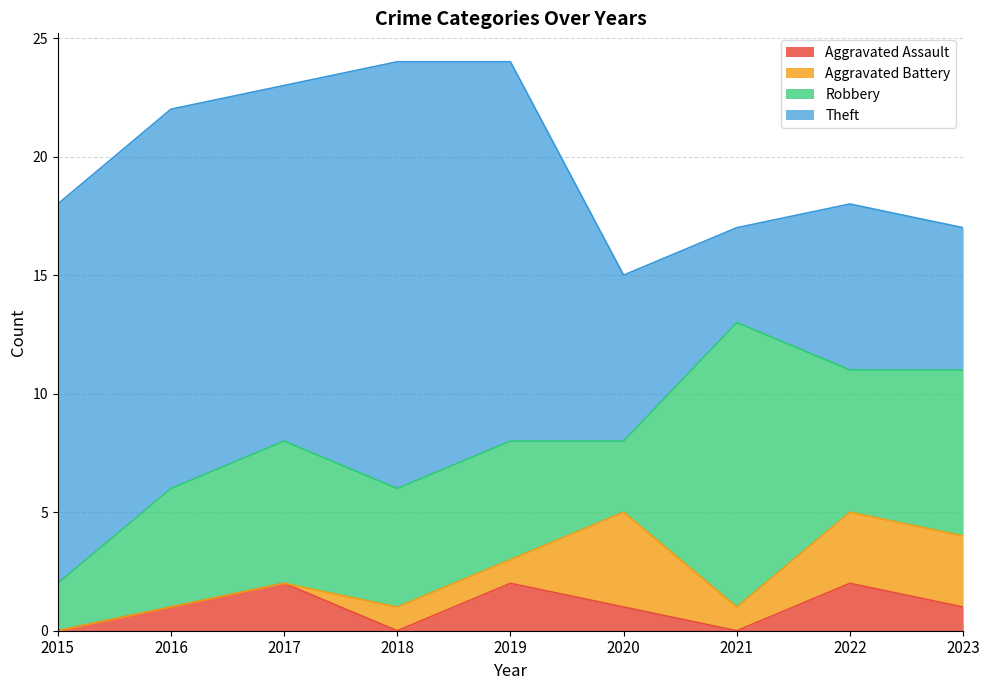

Between which two adjacent categories do Robbery and Aggravated Battery first intersect?

2019 and 2020